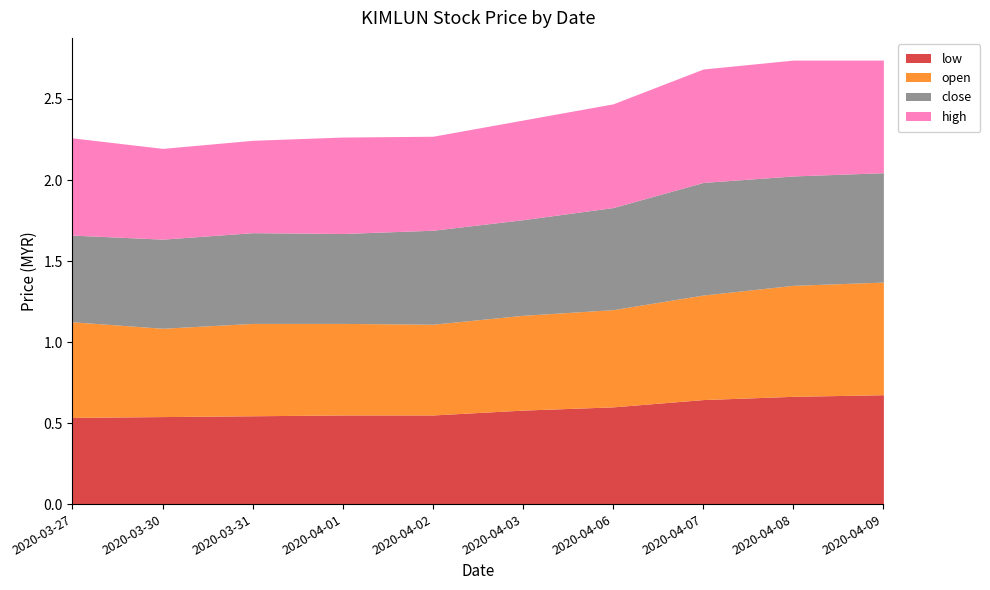

True or false: close has more than 0 points higher than both neighbors.

True